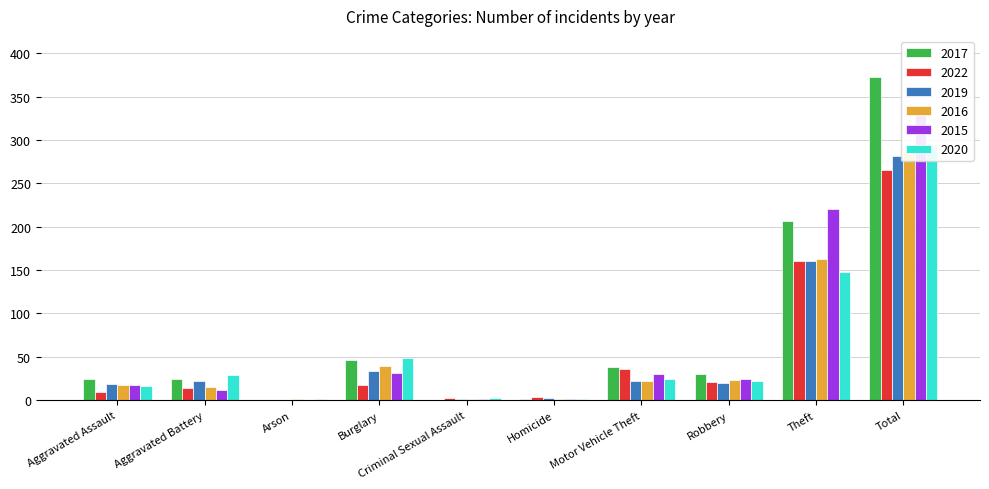

What is the sum of all 2019 values?

562